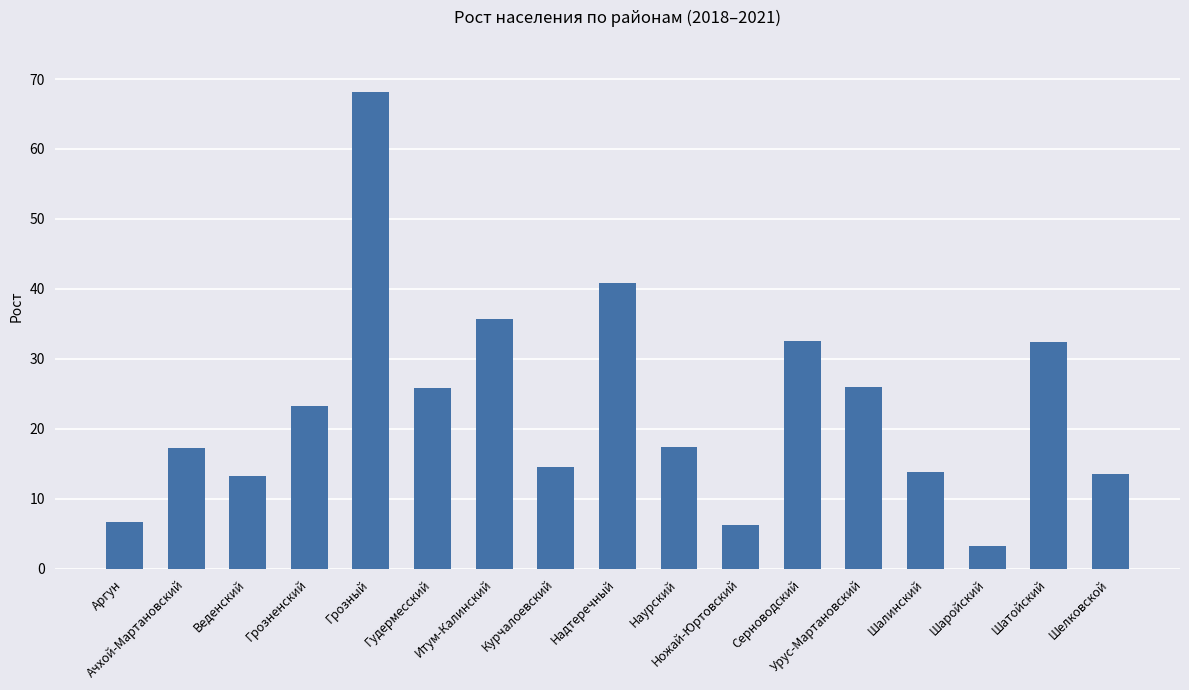

What is the difference between the values at Итум-Калинский and Грозный?

32.4